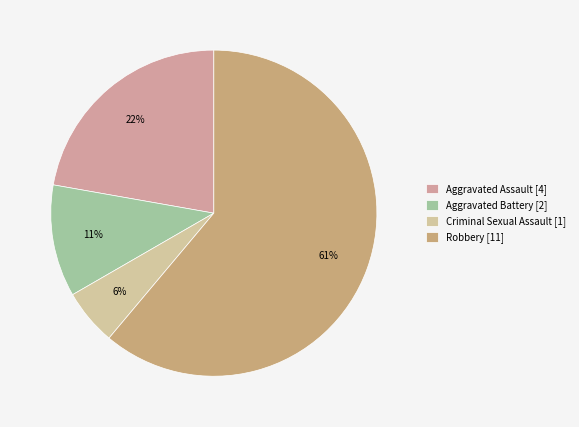

Which has a higher value, Aggravated Battery or Criminal Sexual Assault?

Aggravated Battery